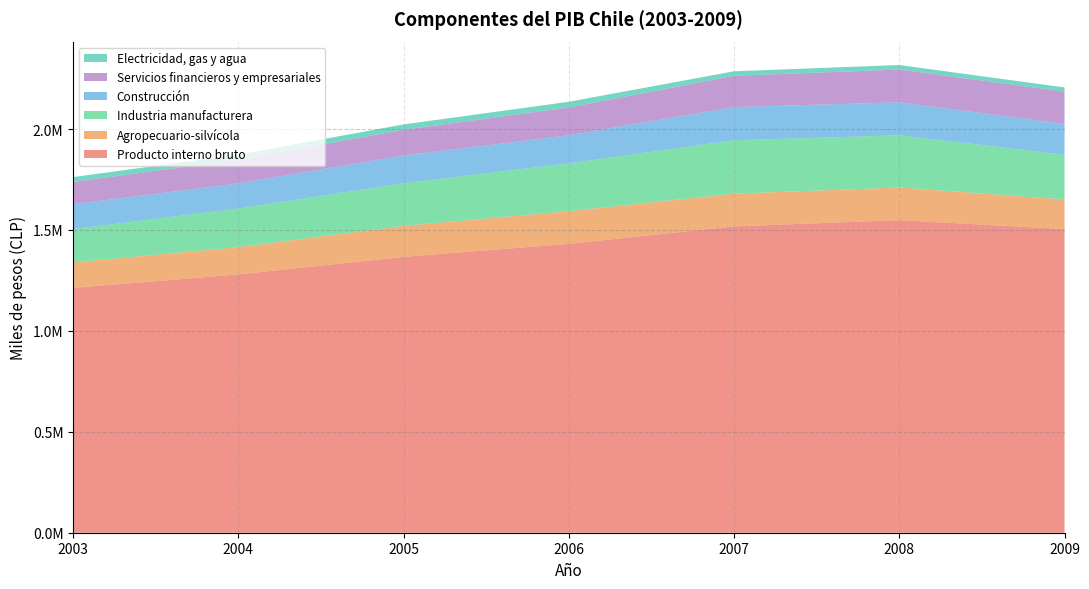

Reading left to right, extract all data points from this chart.

Producto interno bruto: 1213085	1280005	1367011	1431395	1518246	1548619	1504754
Agropecuario-silvícola: 126146	134985	153474	161680	161873	161945	146411
Industria manufacturera: 165308	191031	211302	236983	264415	258627	221571
Construcción: 123437	125008	137406	139149	164471	163452	153321
Servicios financieros y empresariales: 110199	117119	127337	137928	155152	162425	159809
Electricidad, gas y agua: 24098	24812	26648	28305	22264	22462	20621